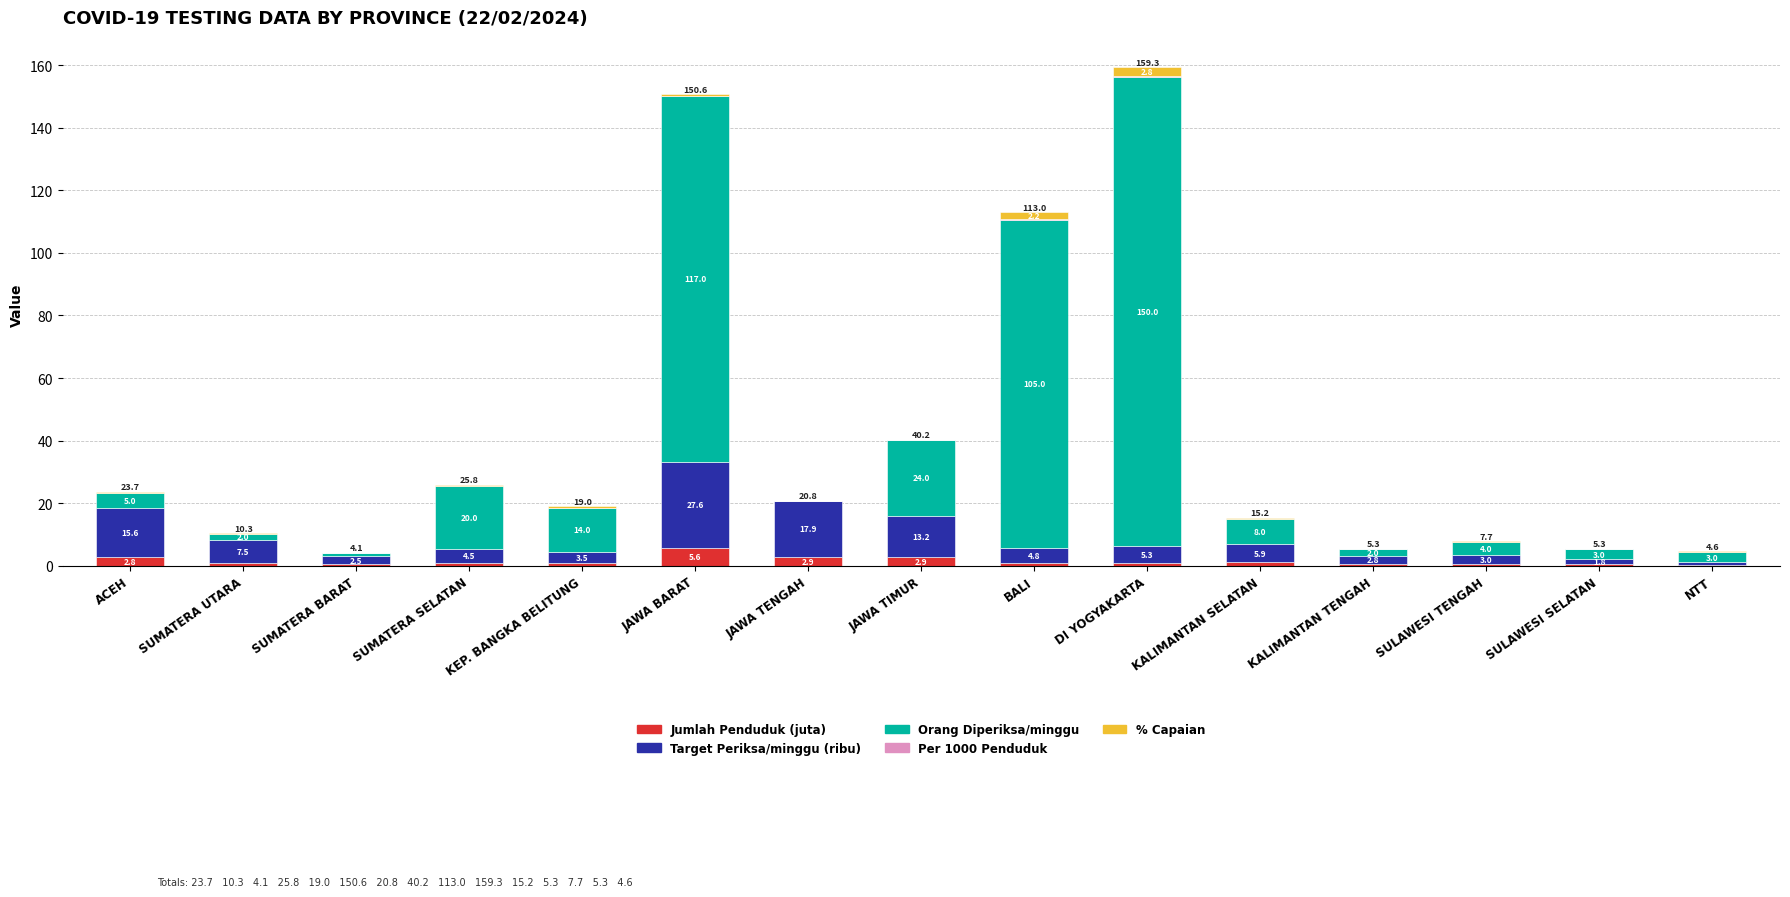

Does the chart contain stacked bars?

Yes